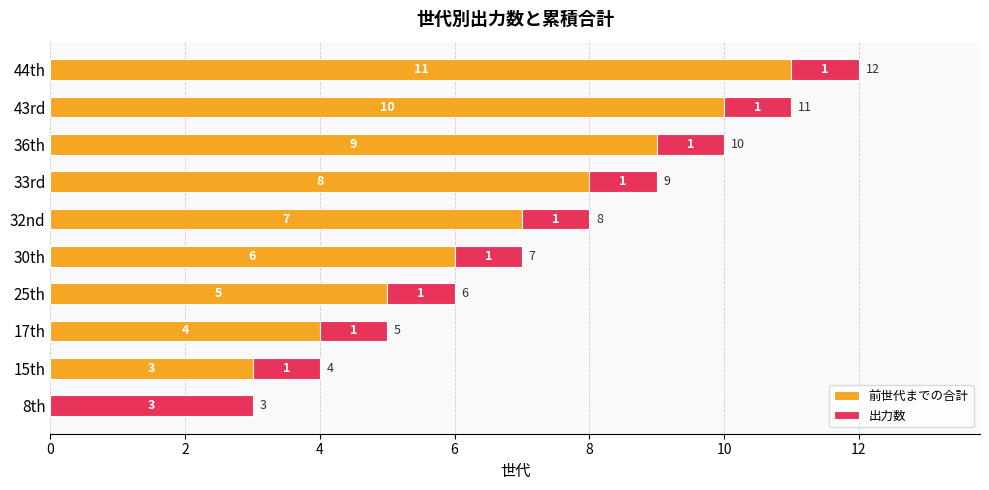

Is it true that 前世代までの合計 equals 0 at 8th?

True